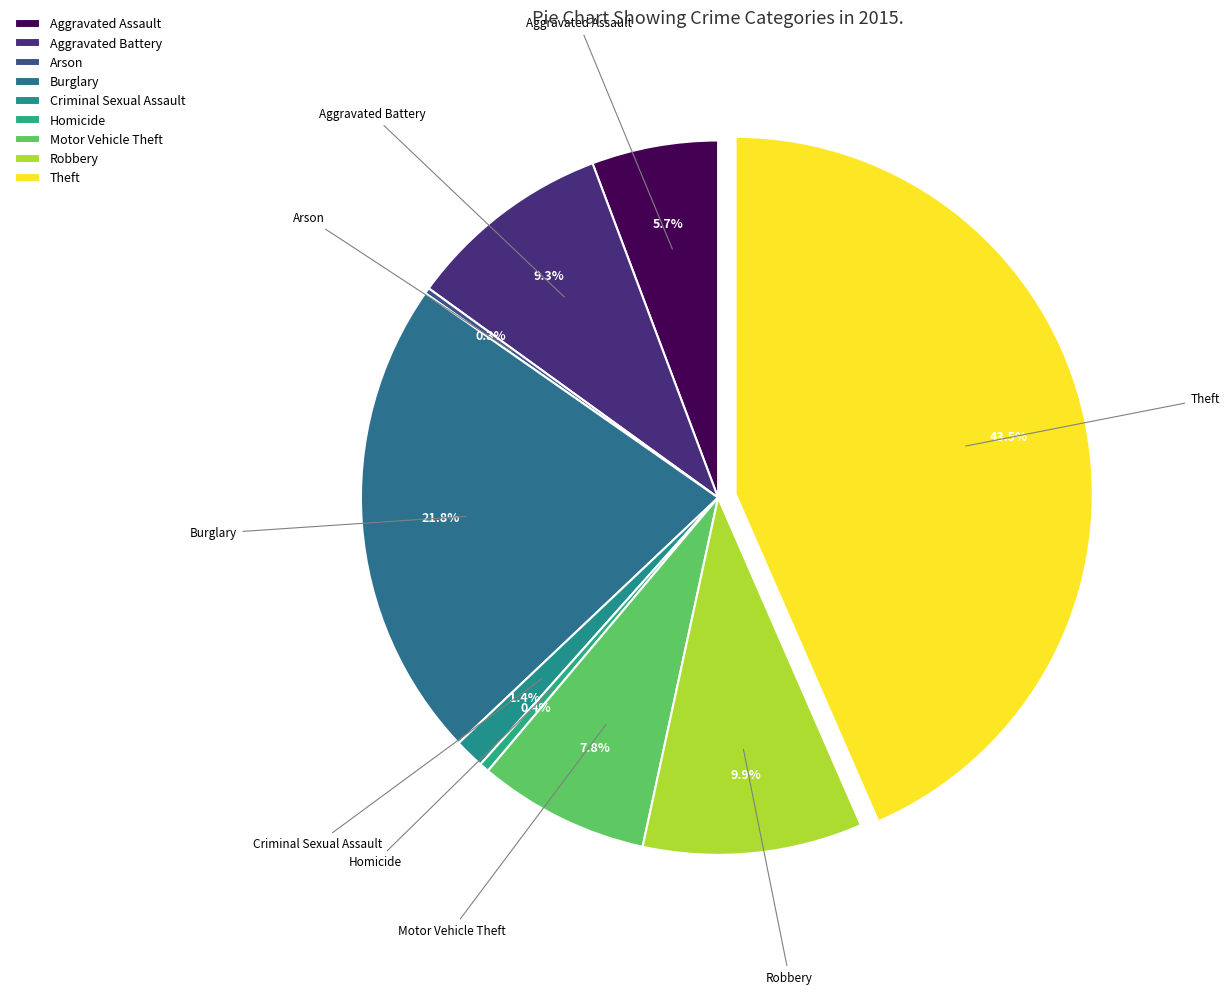

Is there any slice that represents more than half of the pie?

No